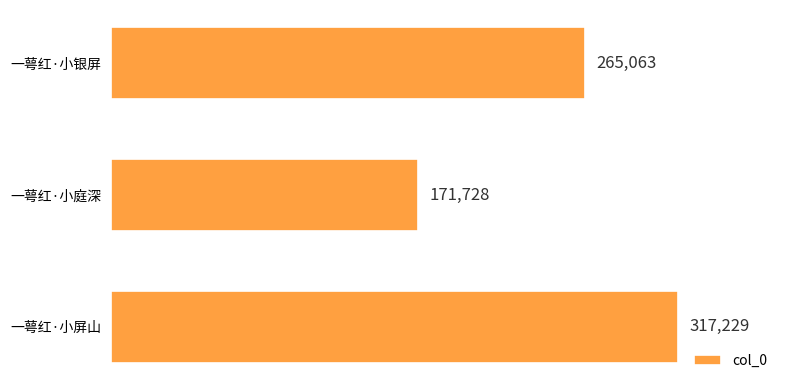

List the labels in order of value, smallest first.

一萼红·小庭深, 一萼红·小银屏, 一萼红·小屏山